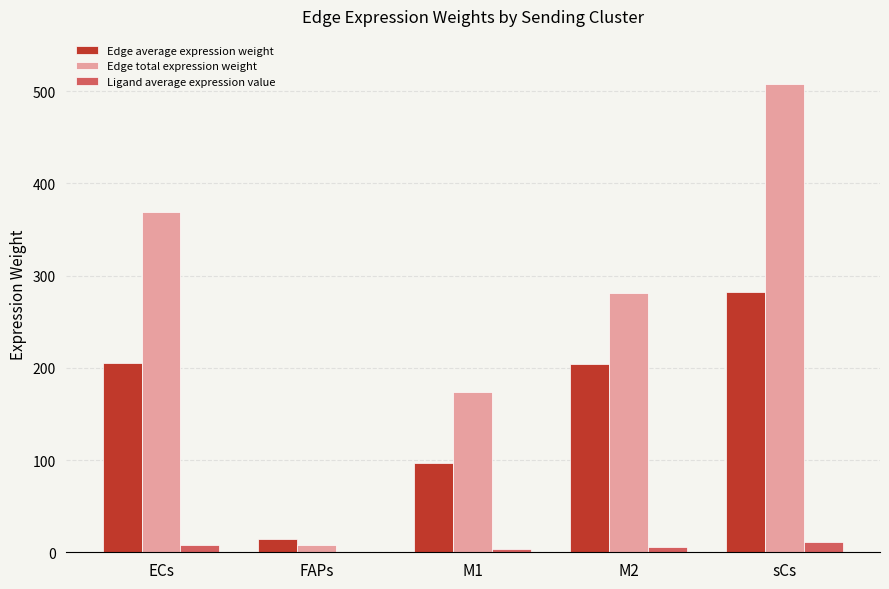

Read the Ligand average expression value value at ECs.

7.9